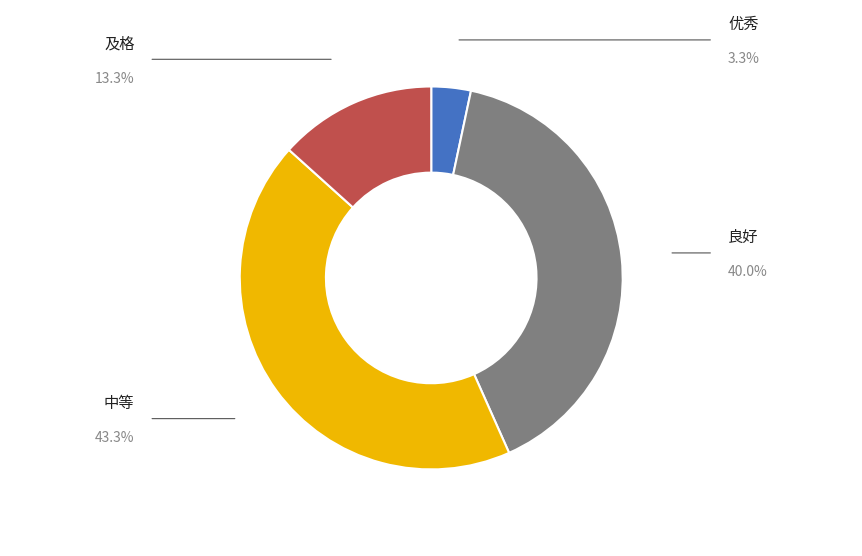

Approximately how many times larger is the value at 及格 compared to 中等?

0.3